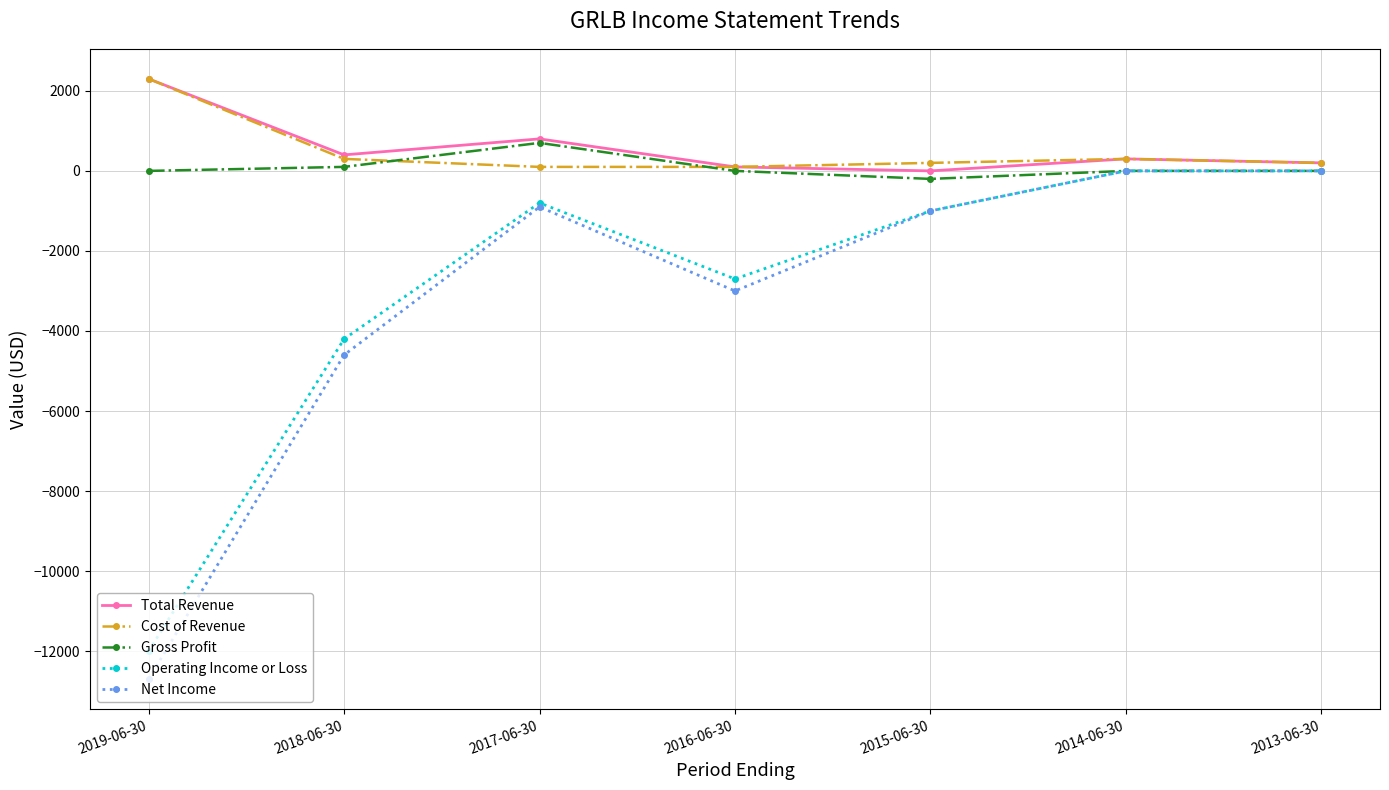

At which label does Gross Profit reach its peak?

2017-06-30